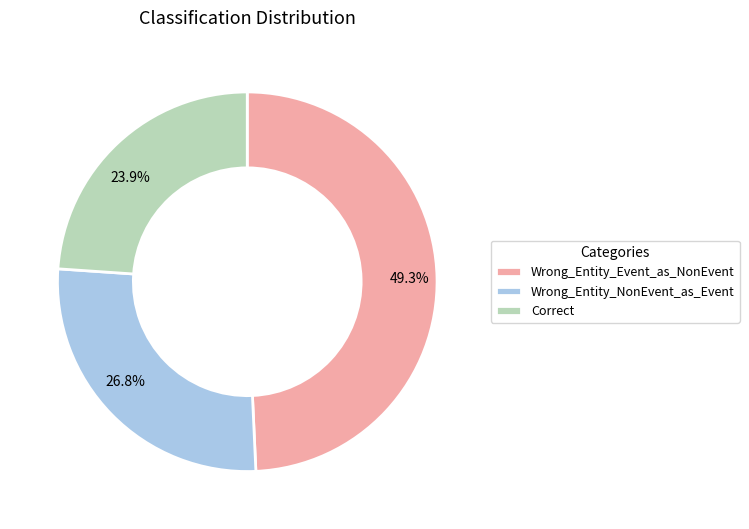

To the nearest percent, what is the difference between the Wrong_Entity_NonEvent_as_Event and Wrong_Entity_Event_as_NonEvent slice percentages?

22%